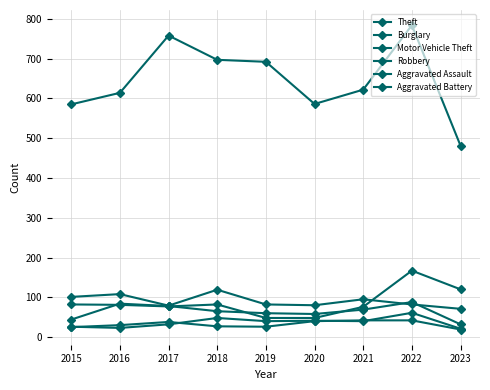

Rank the series at 2018 from lowest to highest value.

Aggravated Battery, Aggravated Assault, Robbery, Motor Vehicle Theft, Burglary, Theft